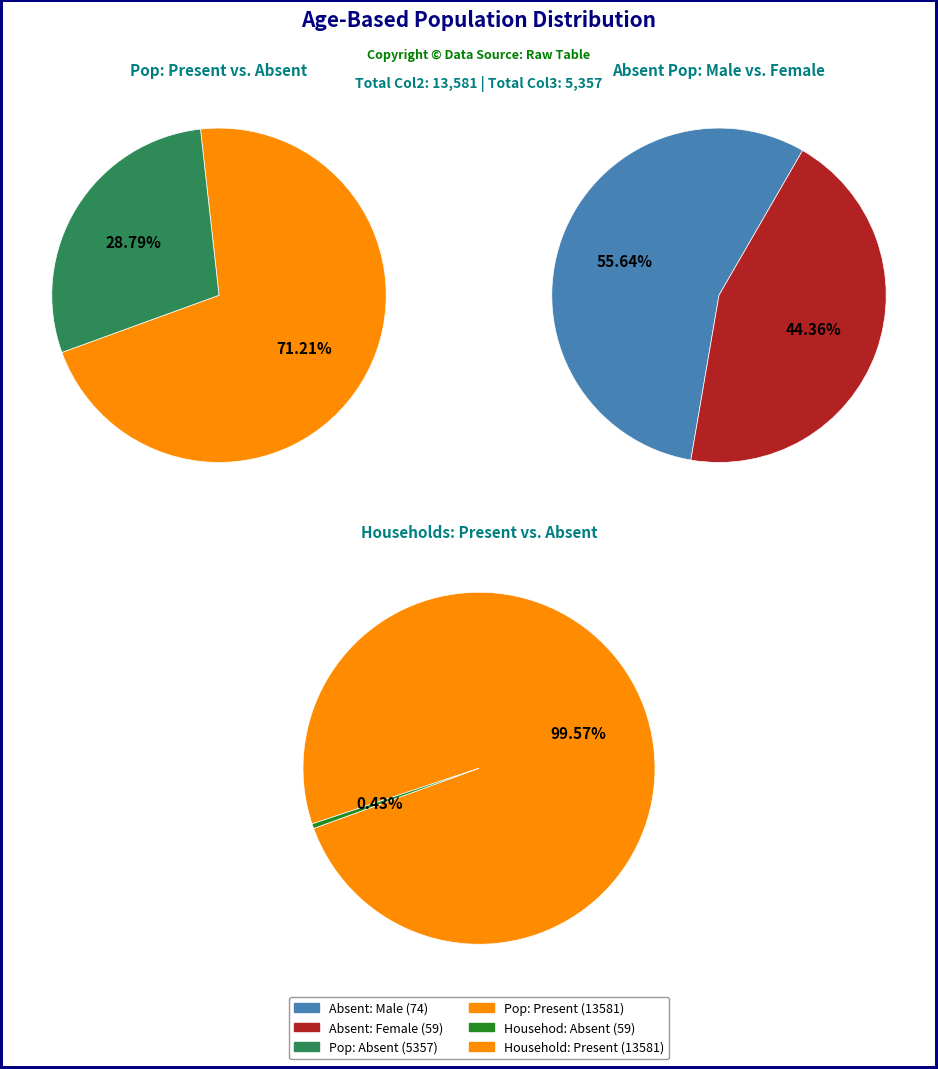

The 30 - 34 slice represents 1% of the pie. True or false?

False